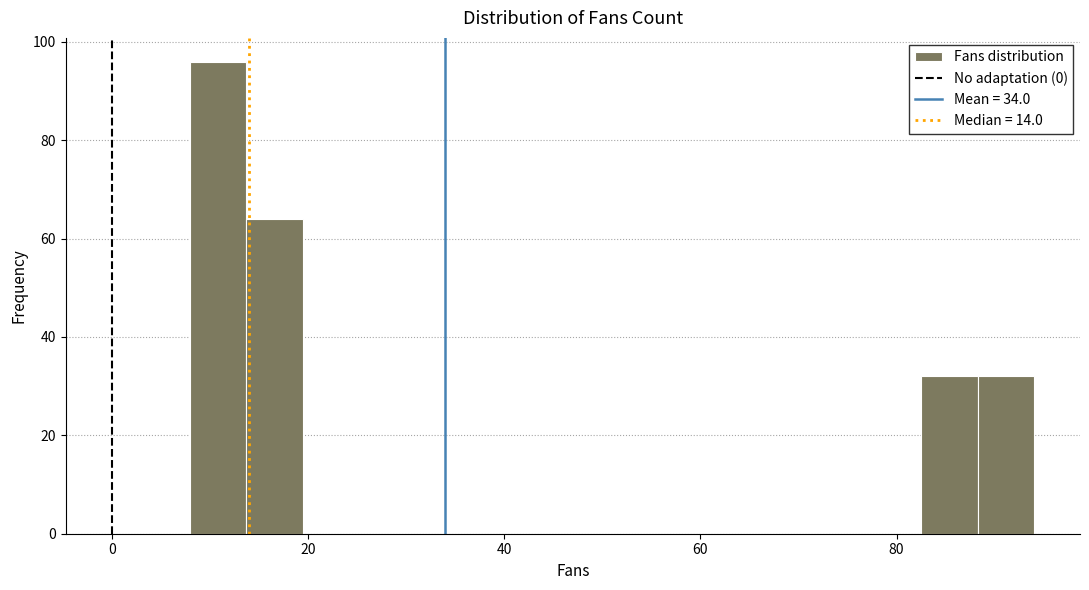

Read against the x-axis, roughly where is the centre of the tallest bar?

10